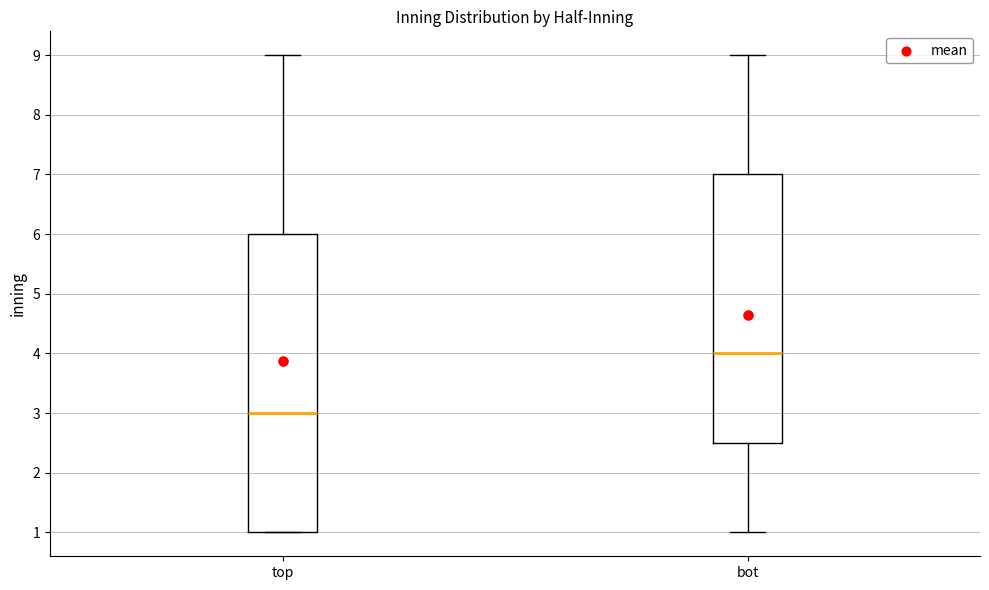

Which box's median line is the lowest?

top